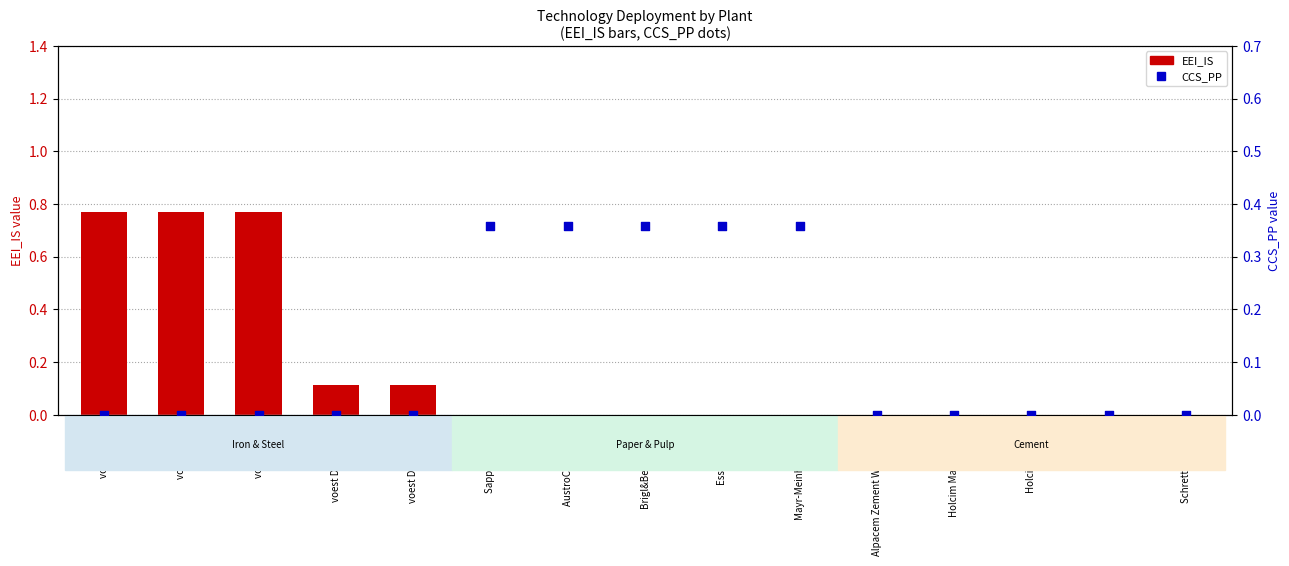

Which series has the largest Y range (max minus min)?

EEI_IS (primary)